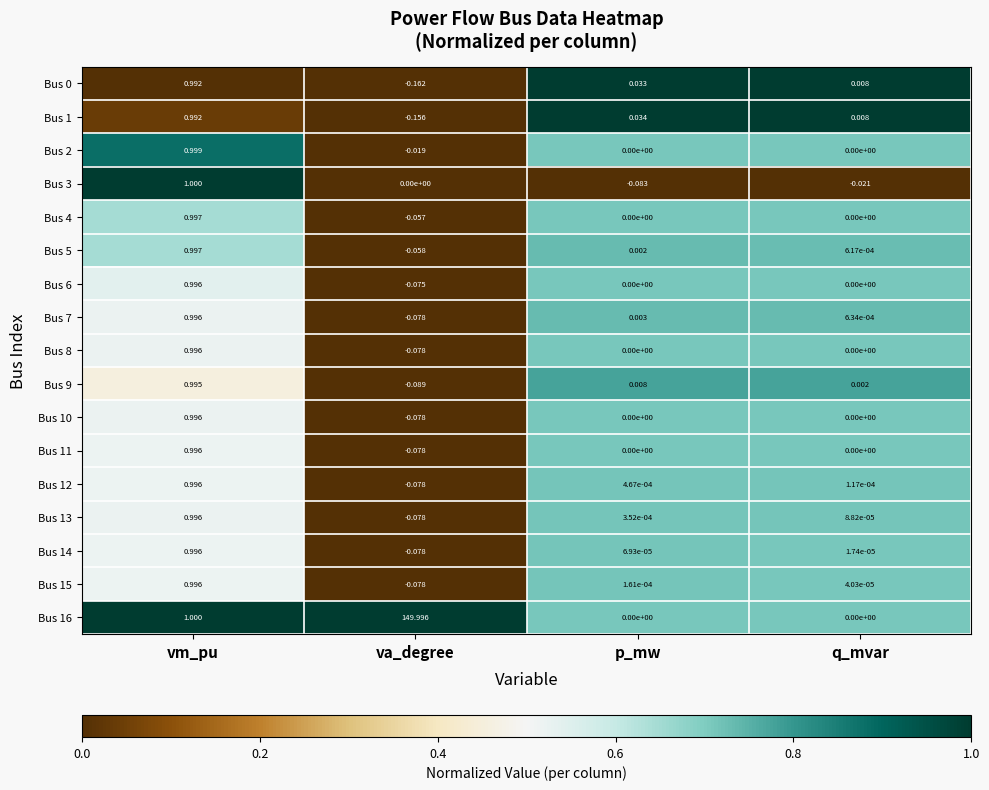

Where does the Bus 4 series first go above 0?

vm_pu